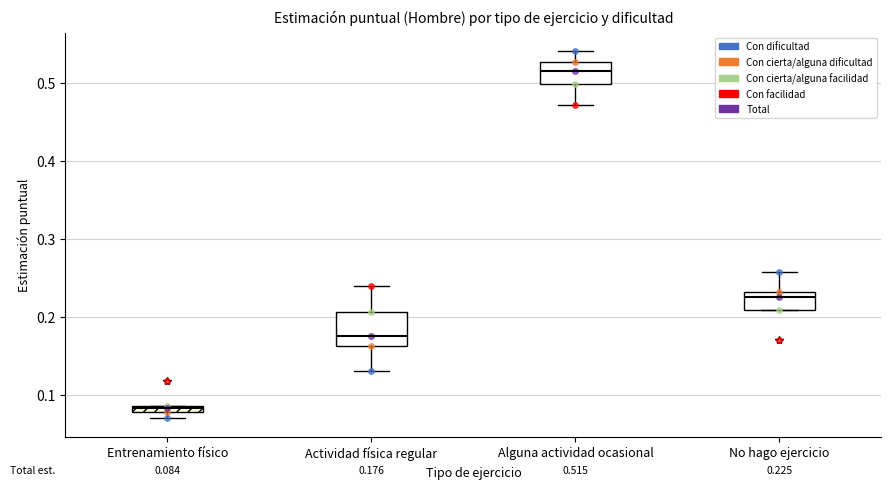

Which box's median line is the highest?

Alguna actividad ocasional